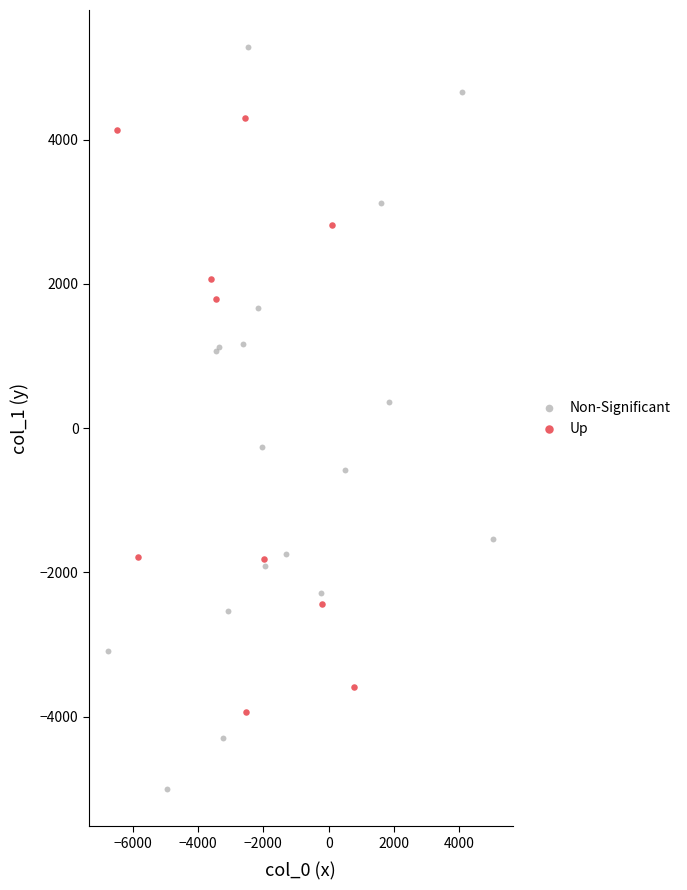

What are all the series names shown in the legend?

Non-Significant, Up